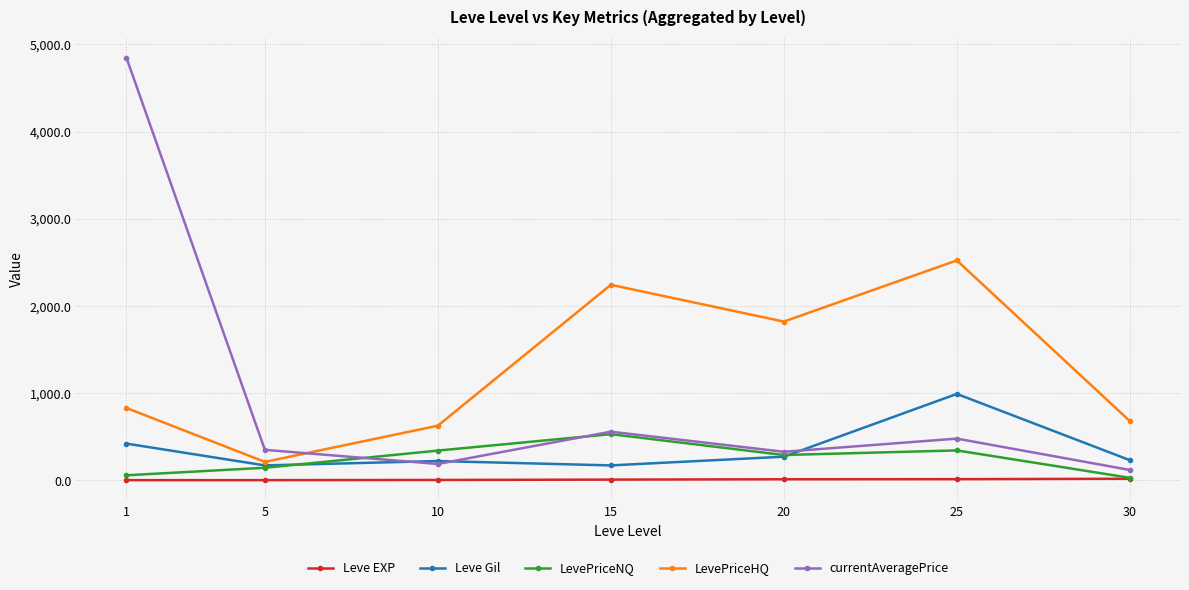

After their last crossing, which series has the higher values: Leve Gil or LevePriceNQ?

Leve Gil